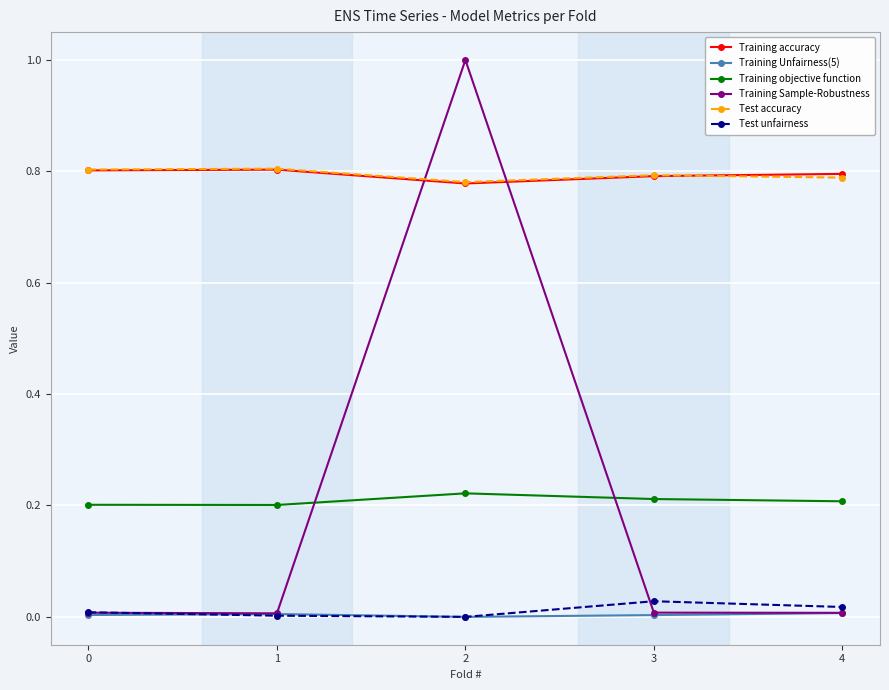

Where is the first local maximum for Test accuracy?

1